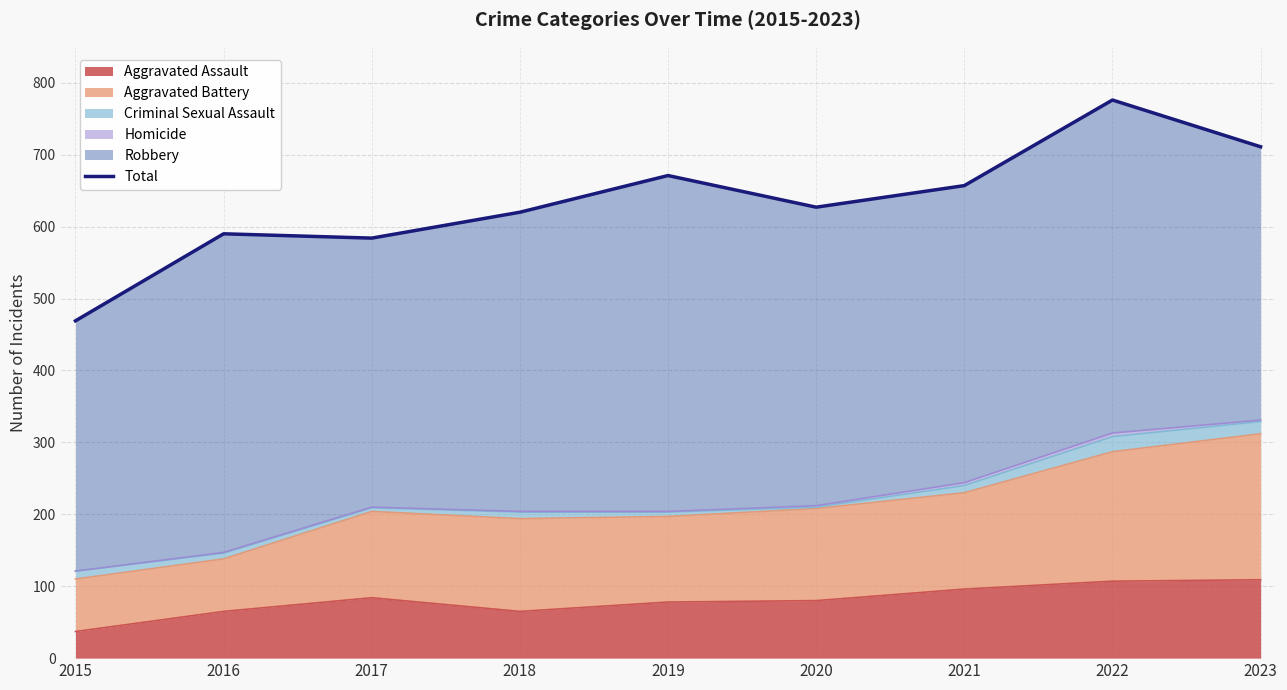

Rank the categories by value from lowest to highest.

2015, 2017, 2016, 2018, 2020, 2021, 2019, 2023, 2022